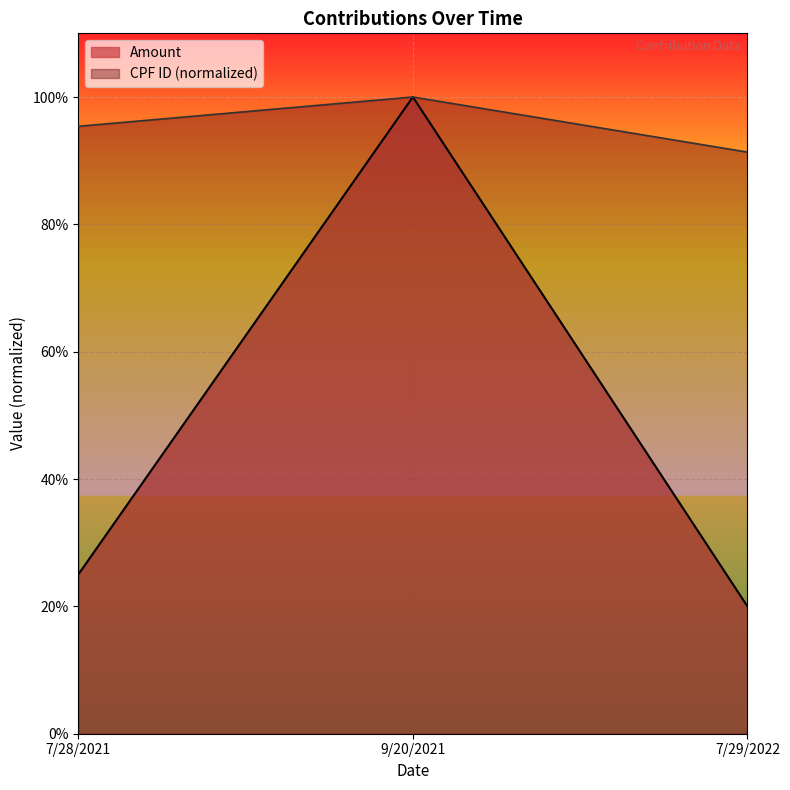

What is the label of the 2nd point from the left?

9/20/2021